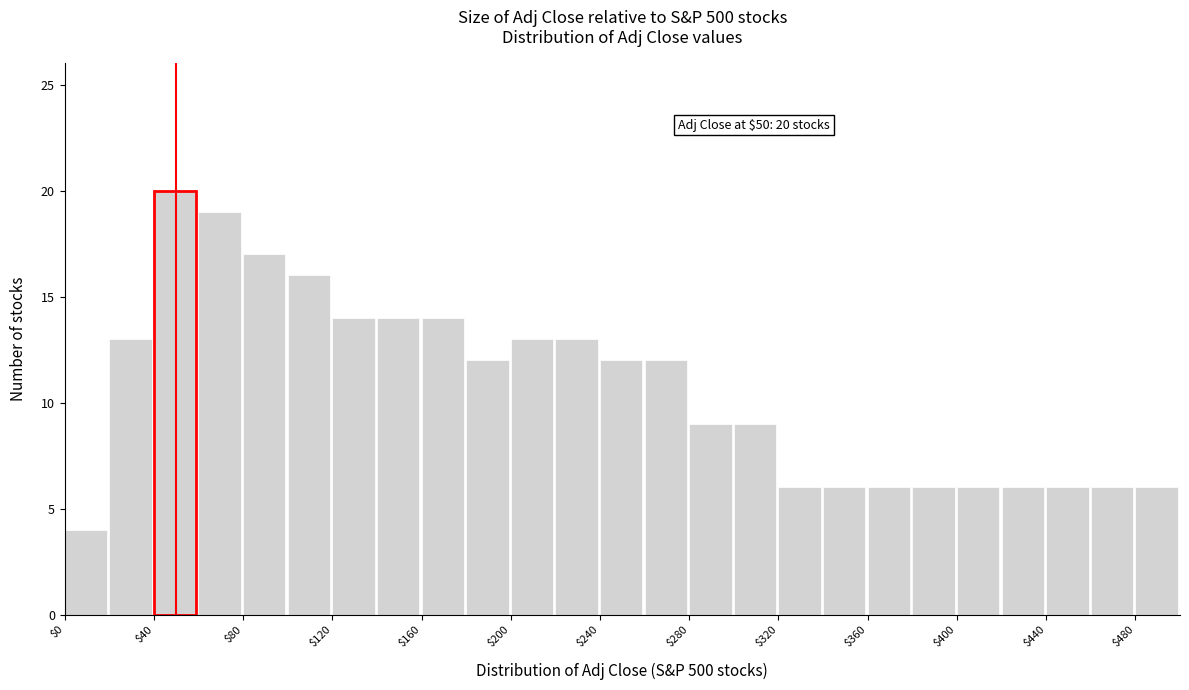

Over which range of the x-axis is the bar tallest?

40 to 60